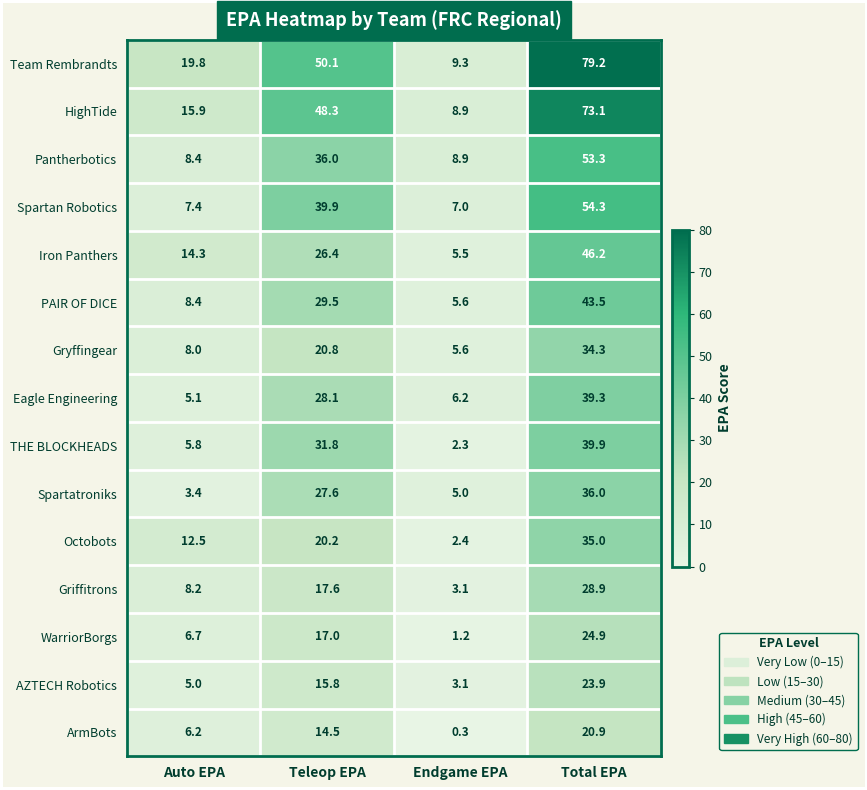

How many values in the Iron Panthers series are below 26?

2